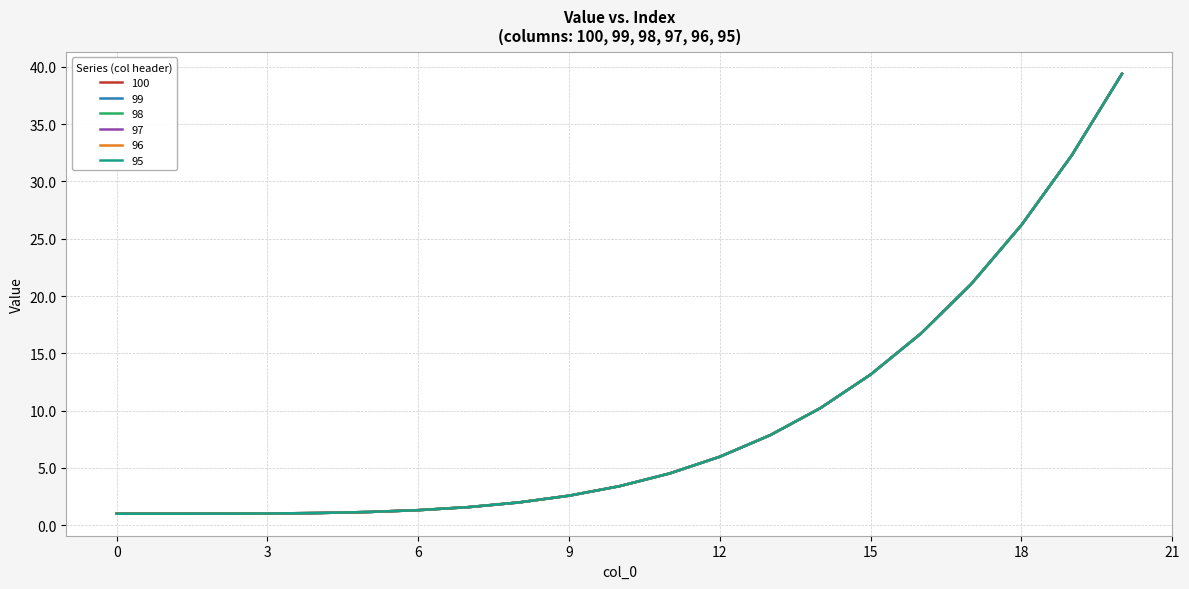

Does the chart have visible grid lines?

Yes